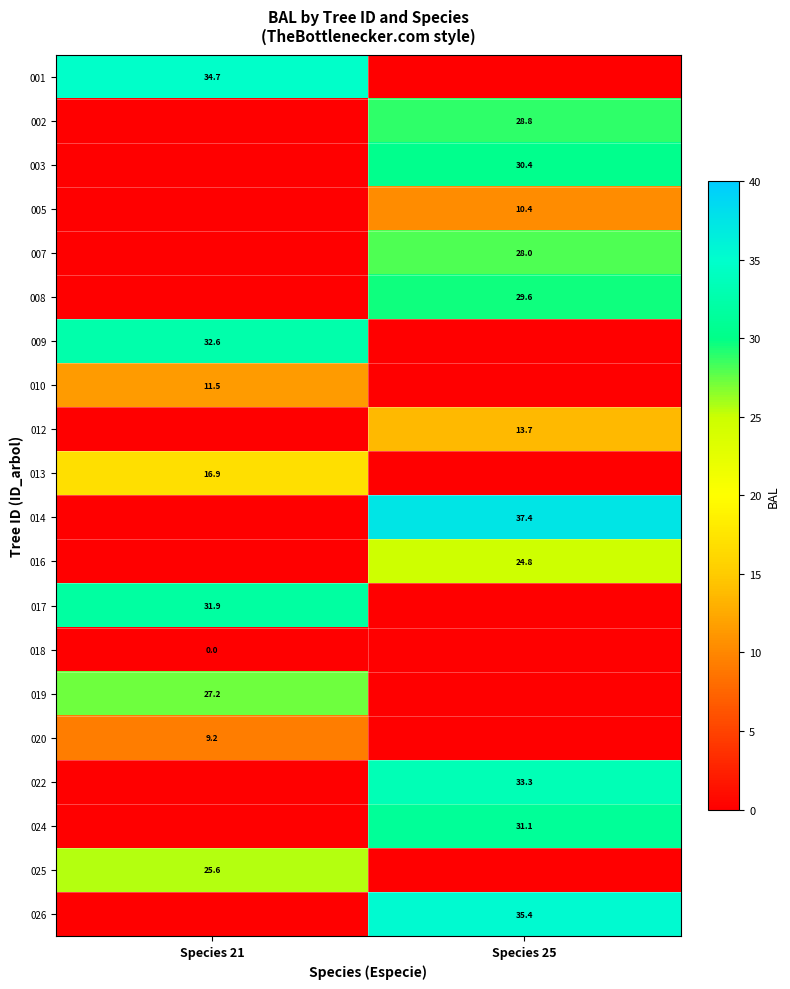

At which category is the sum across all series the highest?

Species 25